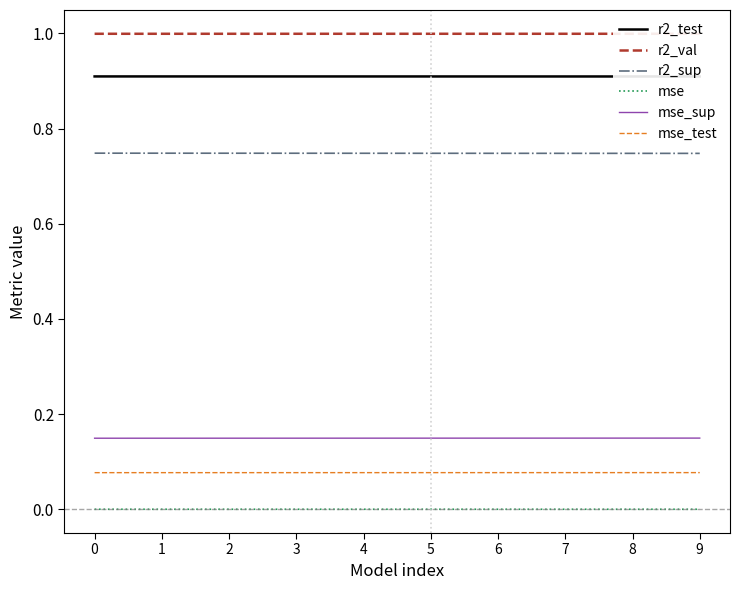

How many lines are shown in the chart?

6